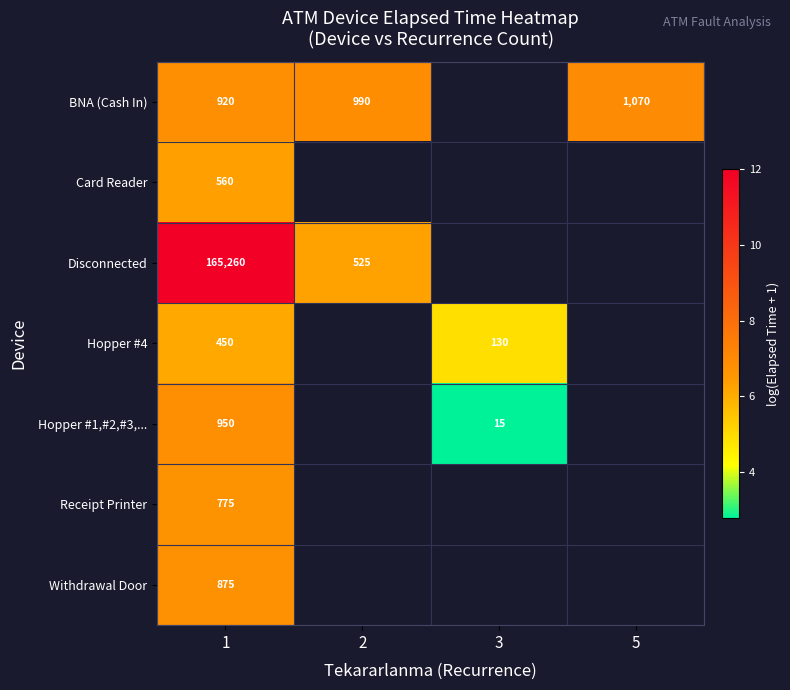

The Receipt Printer series shows 2.5 at 1. True or false?

False